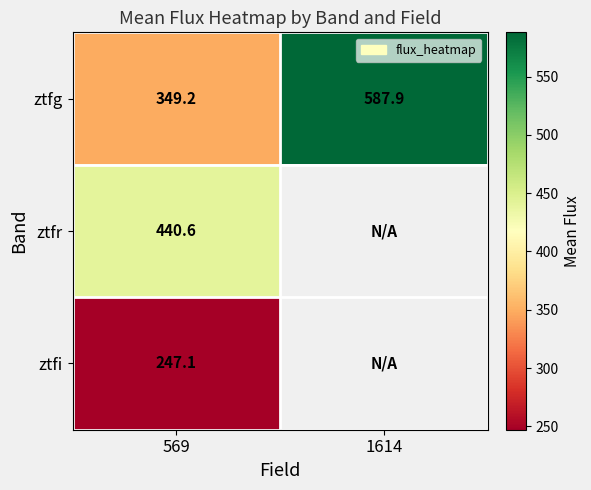

Where does the ztfg series first go above 587?

1614